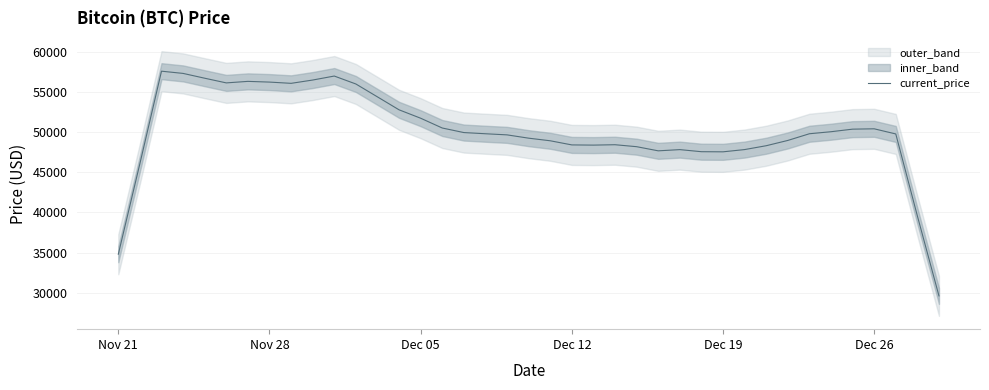

What is the highest value of the current_price series?

57640.8